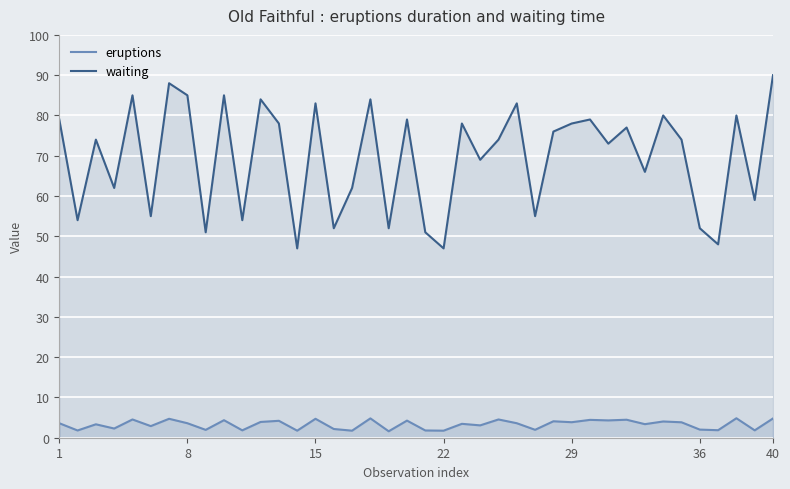

Where does the waiting series first go above 74?

1